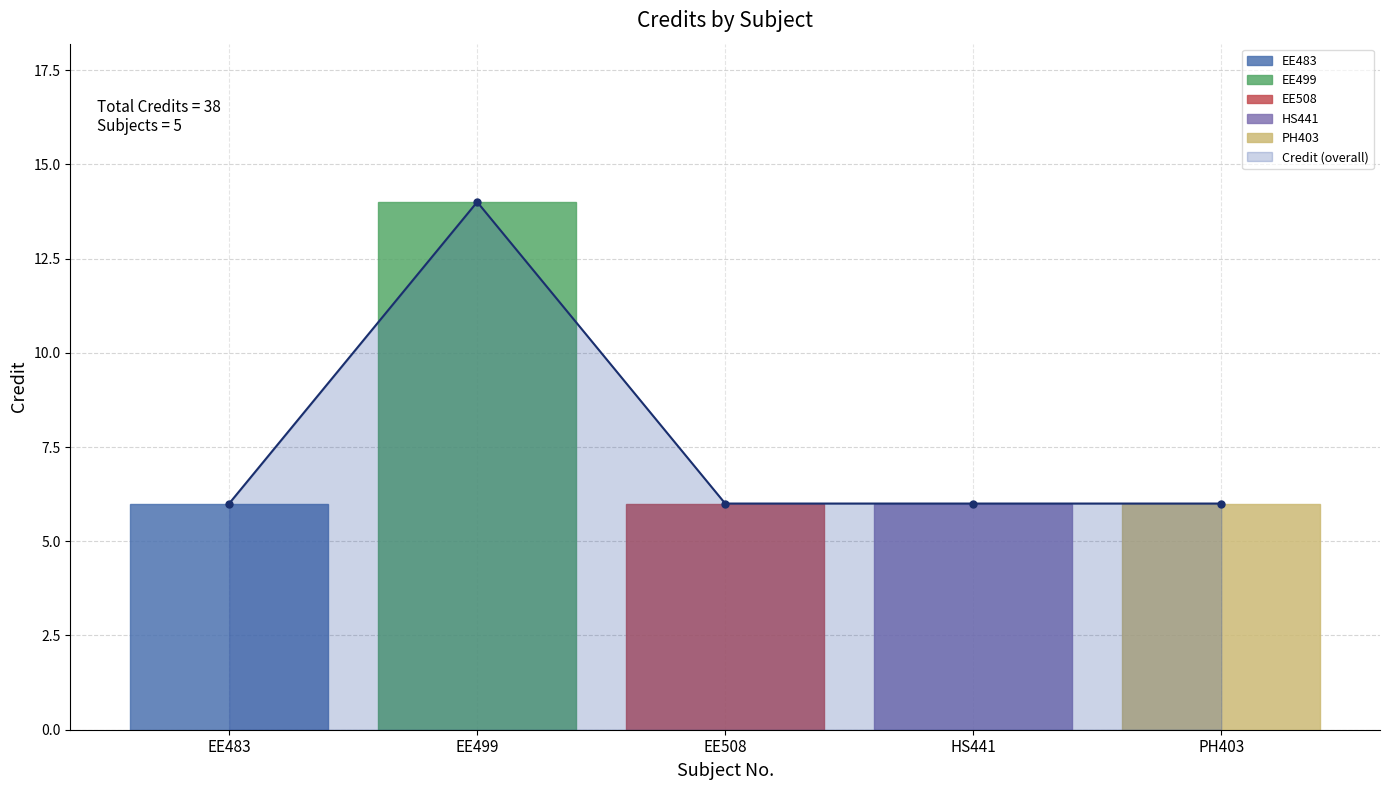

Reading right to left, what are all the values shown in this chart?

6	6	6	14	6